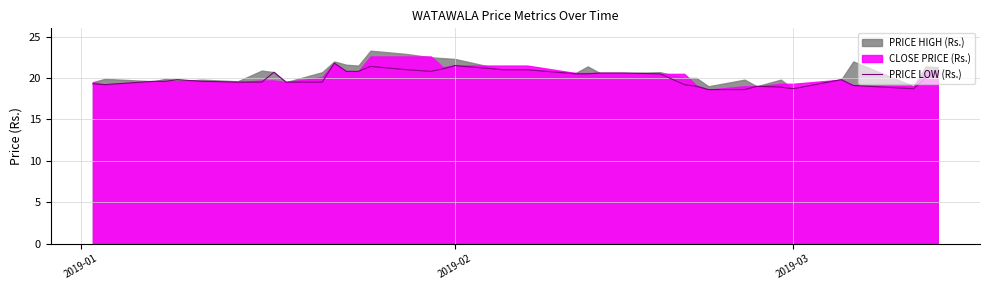

What is the maximum value for PRICE LOW (Rs.)?

21.8